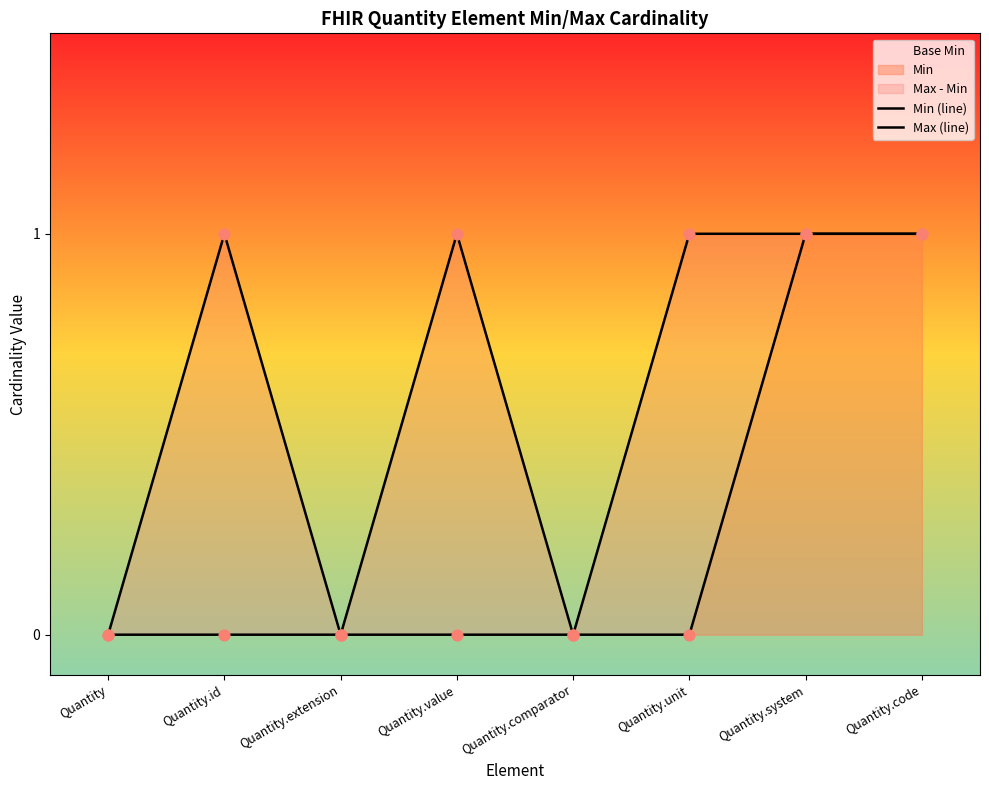

What is the total value across all series at Quantity.unit?

1